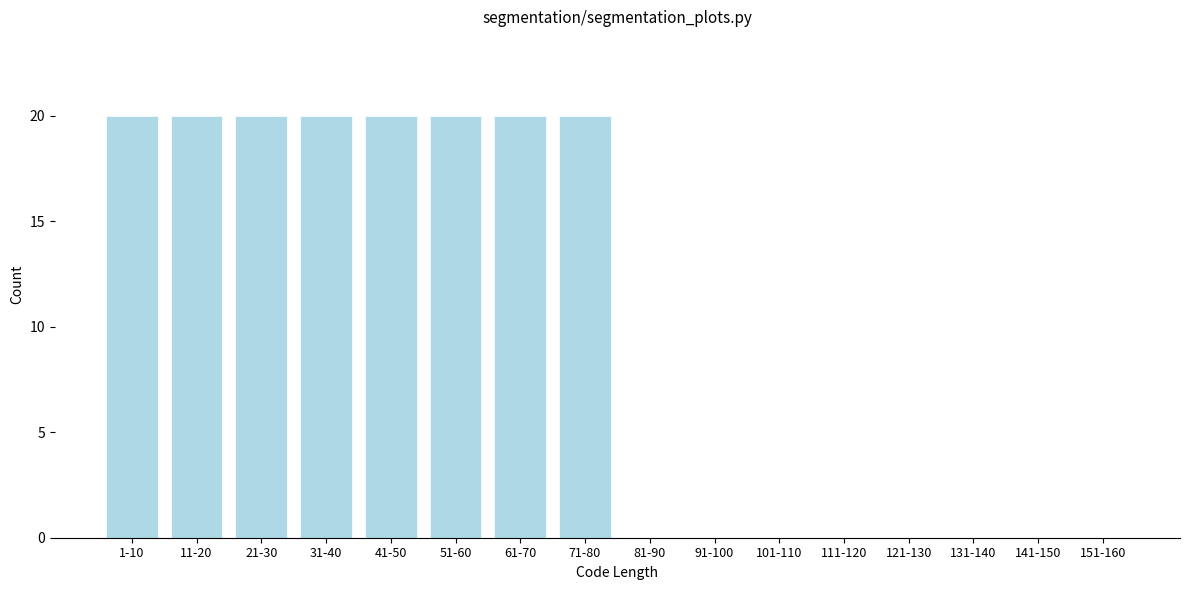

Reading right to left, what are all the values shown in this chart?

151-160=0	141-150=0	131-140=0	121-130=0	111-120=0	101-110=0	91-100=0	81-90=0	71-80=20	61-70=20	51-60=20	41-50=20	31-40=20	21-30=20	11-20=20	1-10=20